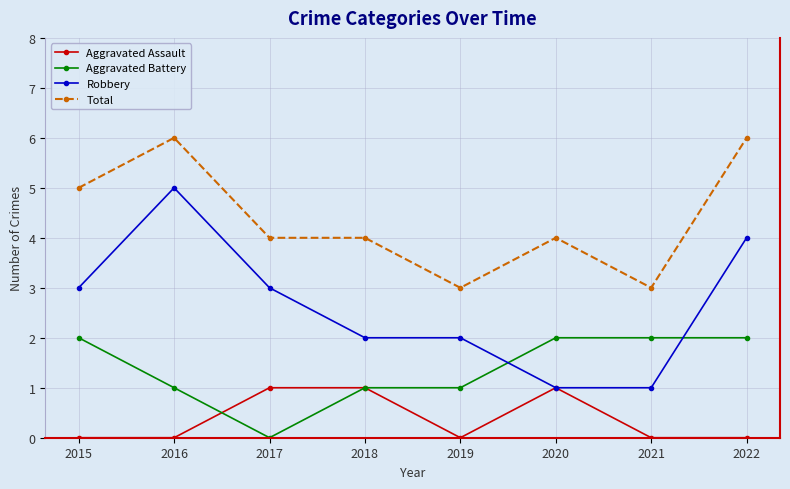

The Aggravated Assault series shows 1 at 2020. True or false?

True